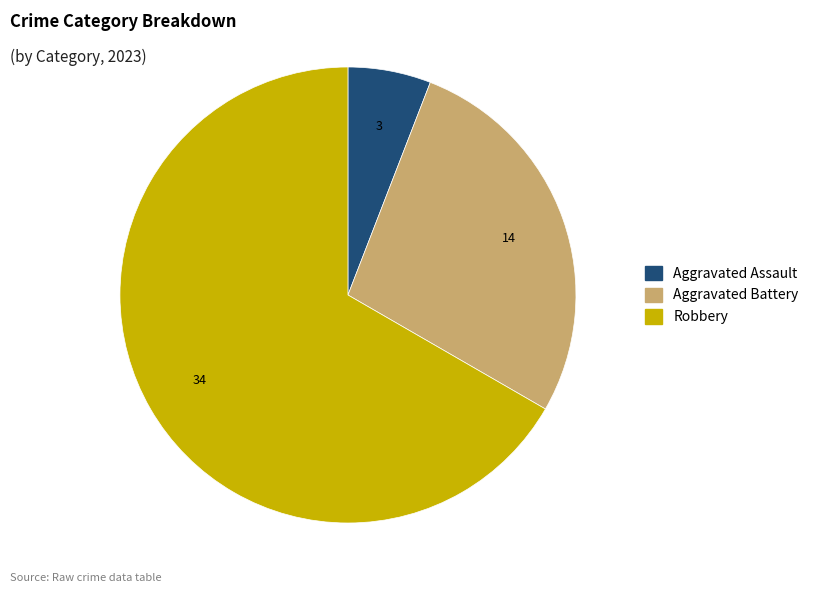

Is there a majority slice in this chart?

Yes